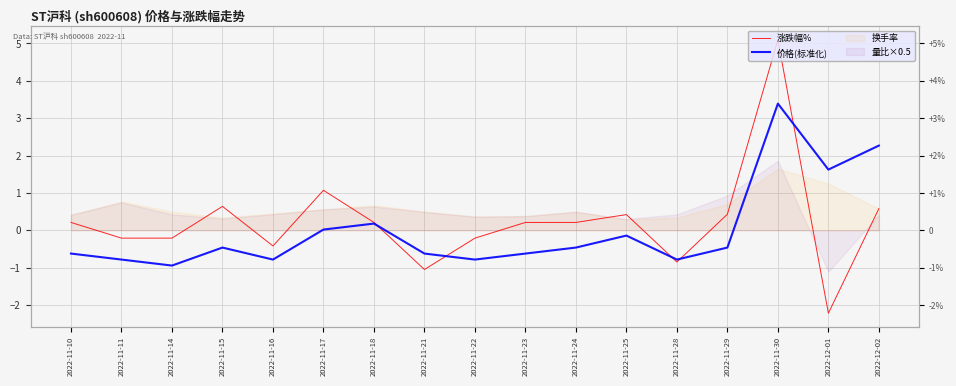

How many categories are shown in the chart?

17